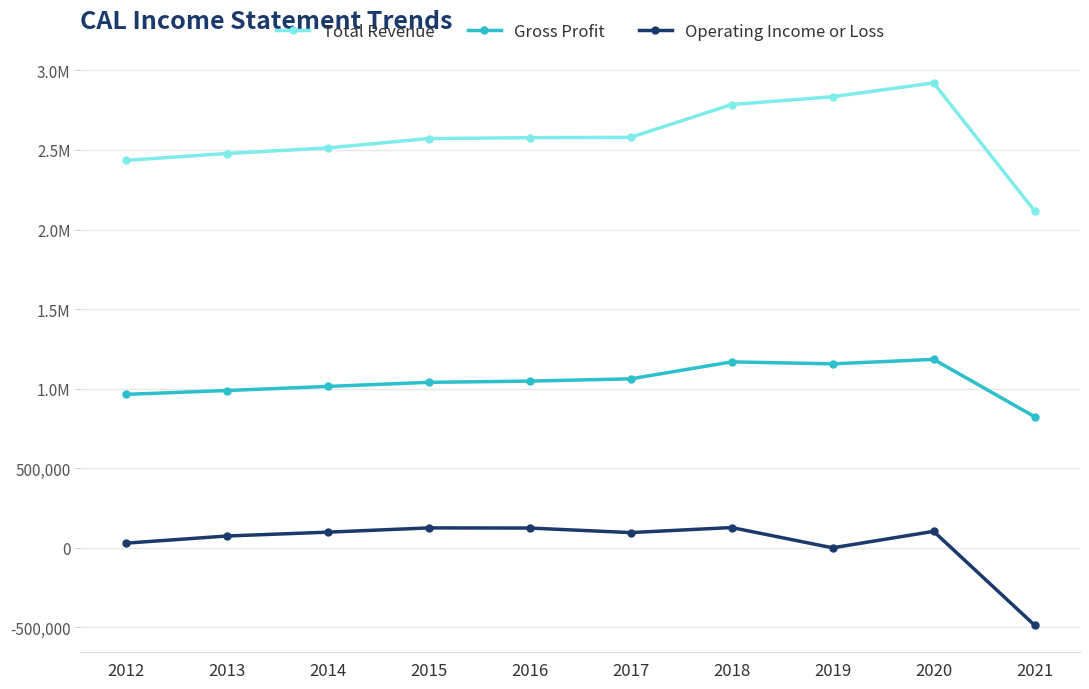

Is this an area chart (filled region under the line)?

No